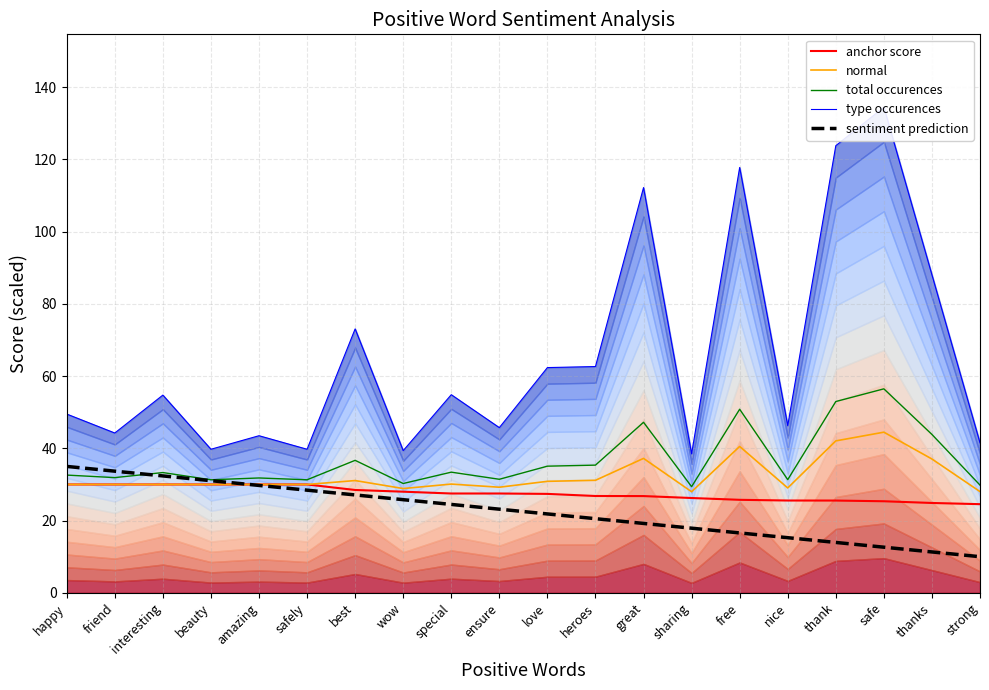

What is the approximate value of type occurences at strong?

41.5